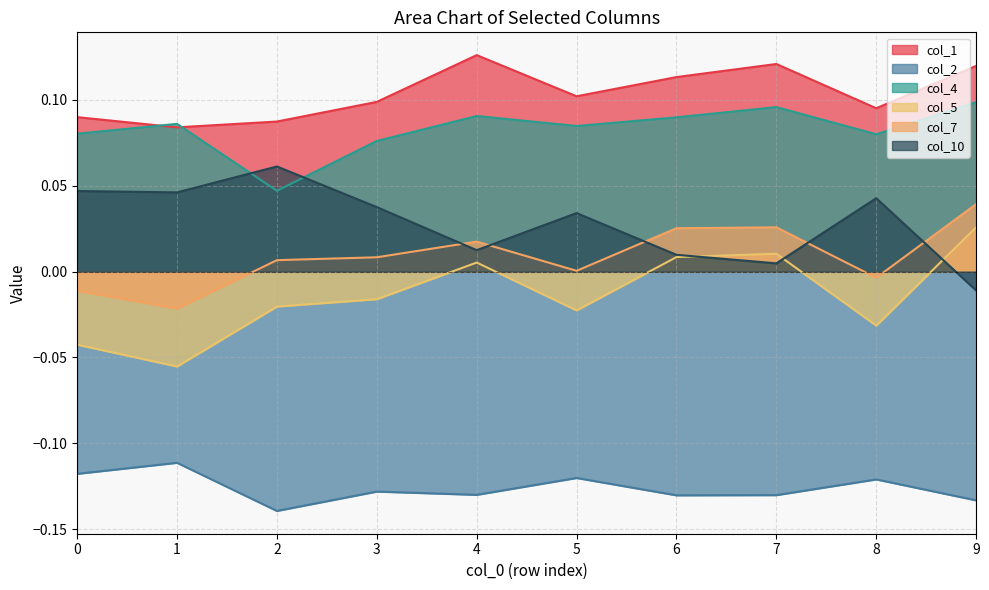

How many positive values does the col_10 series have?

9